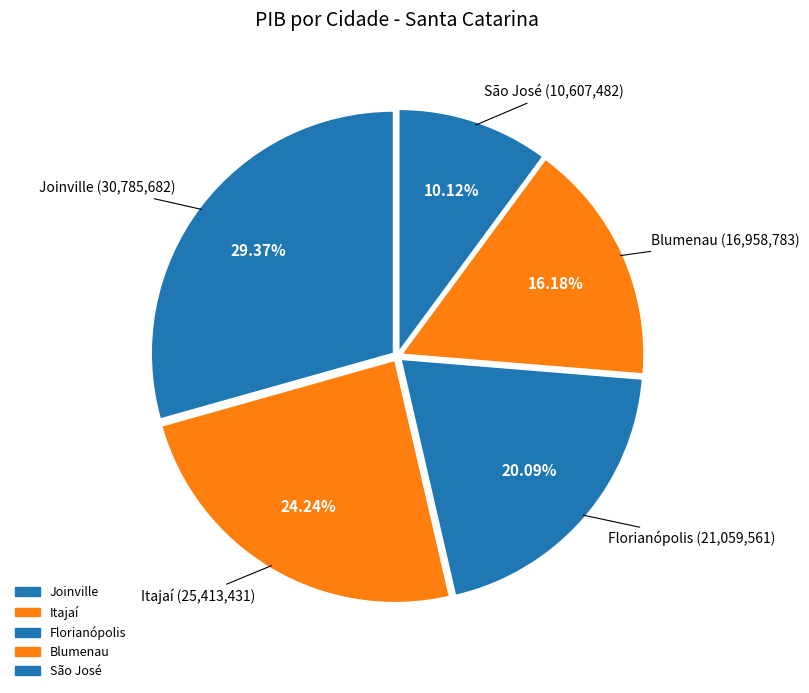

How many slices are in this pie chart?

5